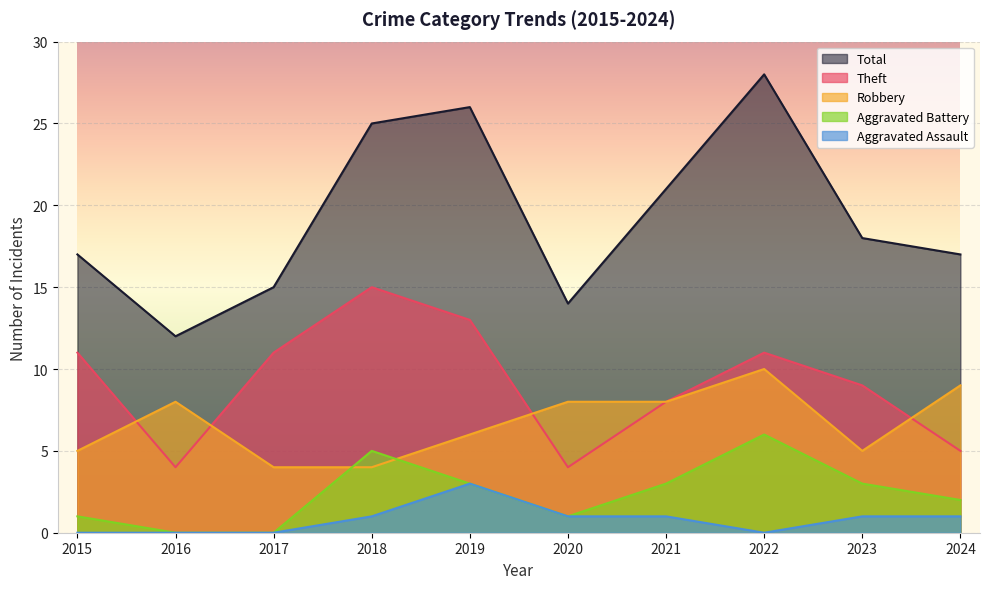

How many series are shown in this chart?

5